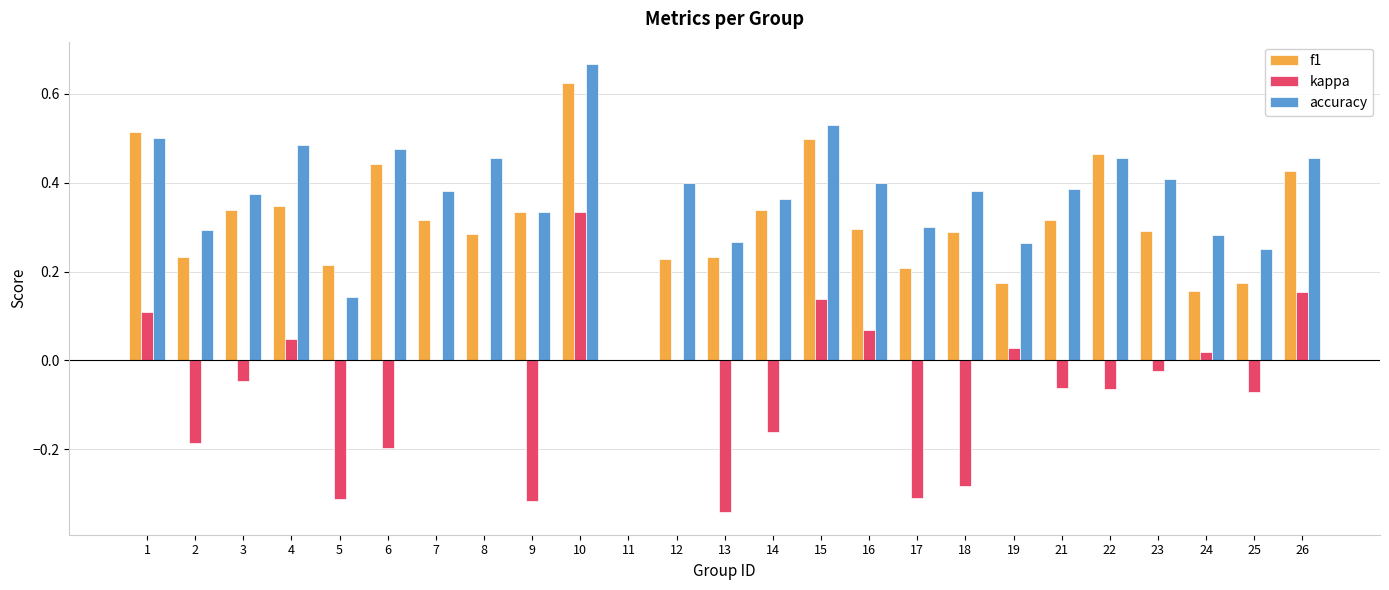

Which series changed the most between 3 and 13?

kappa